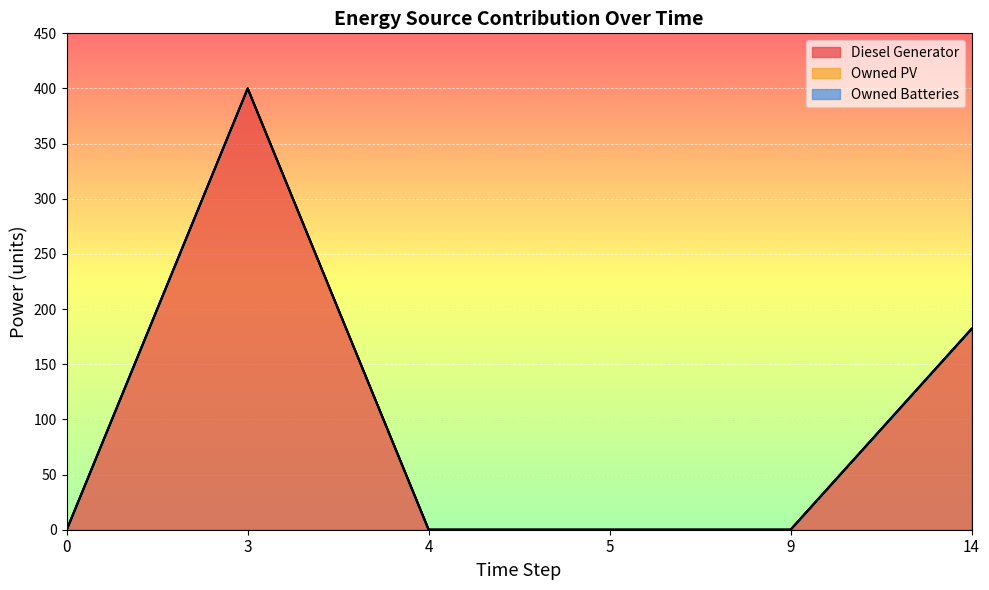

Where is the first local maximum for Diesel Generator?

3